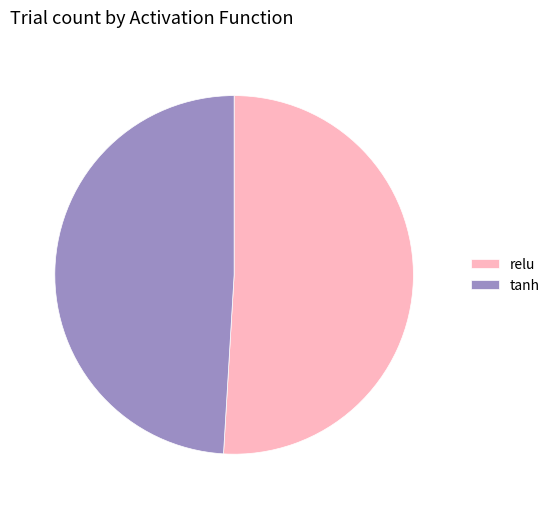

Does relu represent more than half of the total?

Yes